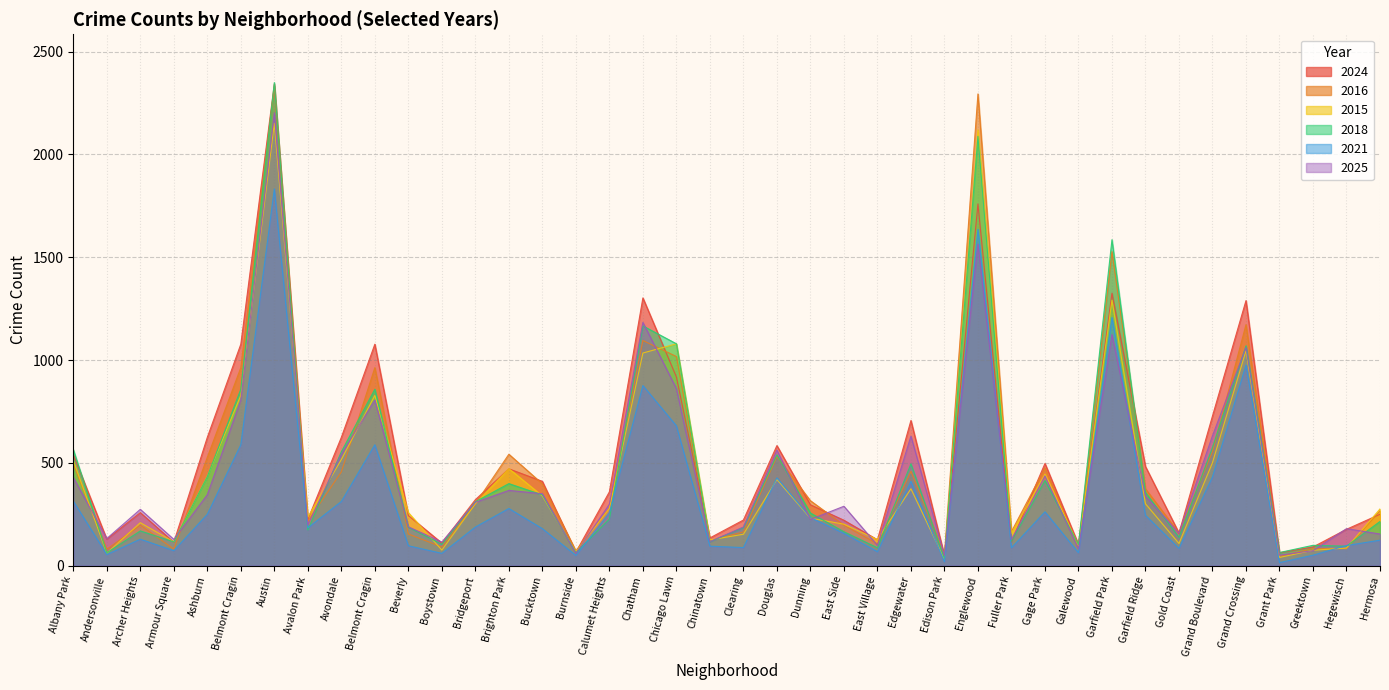

Does the chart display data point markers on the line(s)?

No